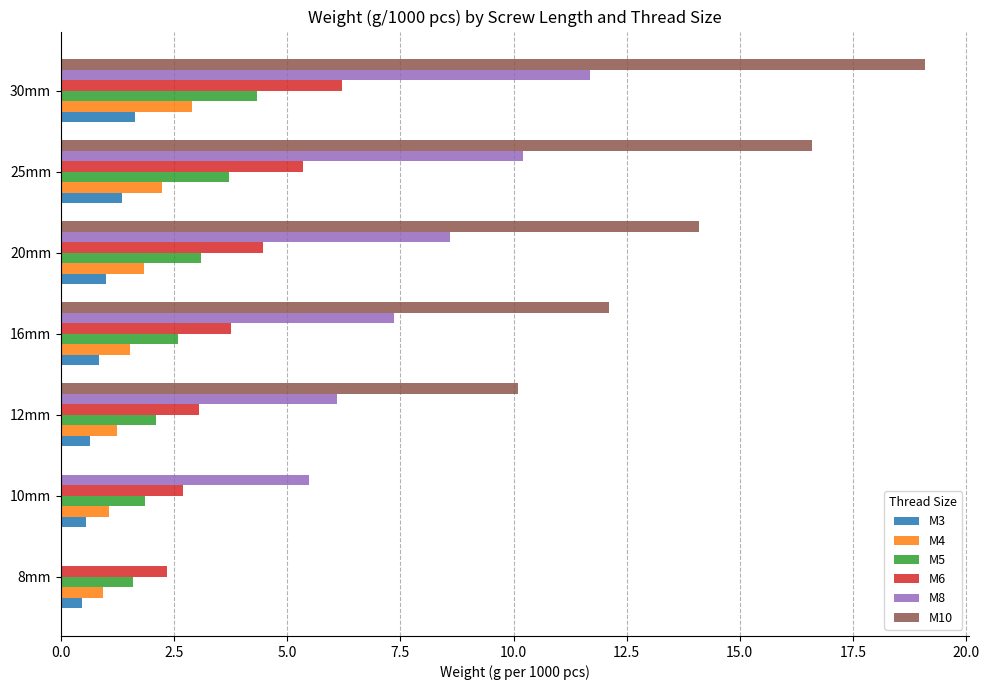

At which category is the sum across all series the highest?

30mm